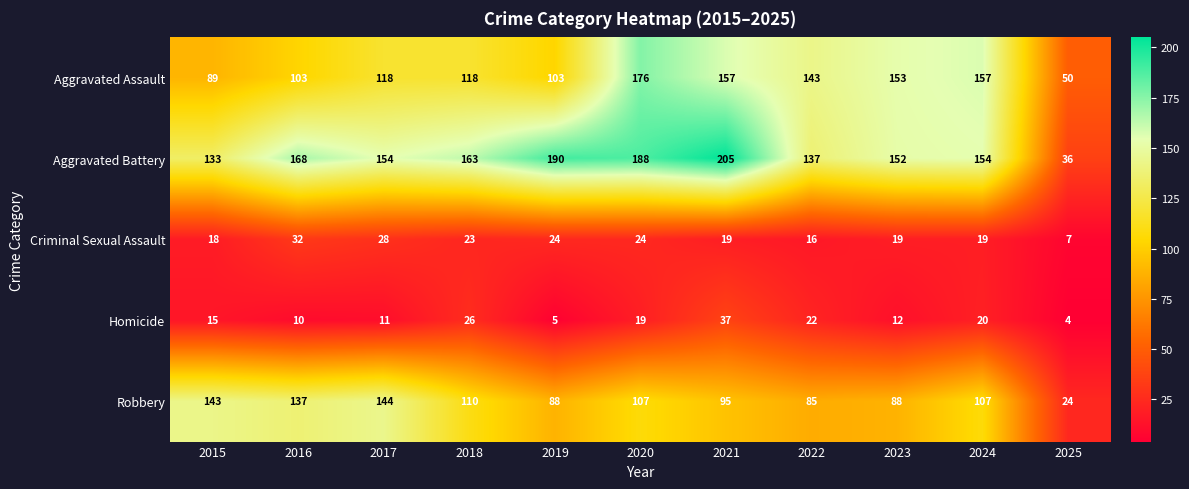

How many categories are shown in the chart?

11